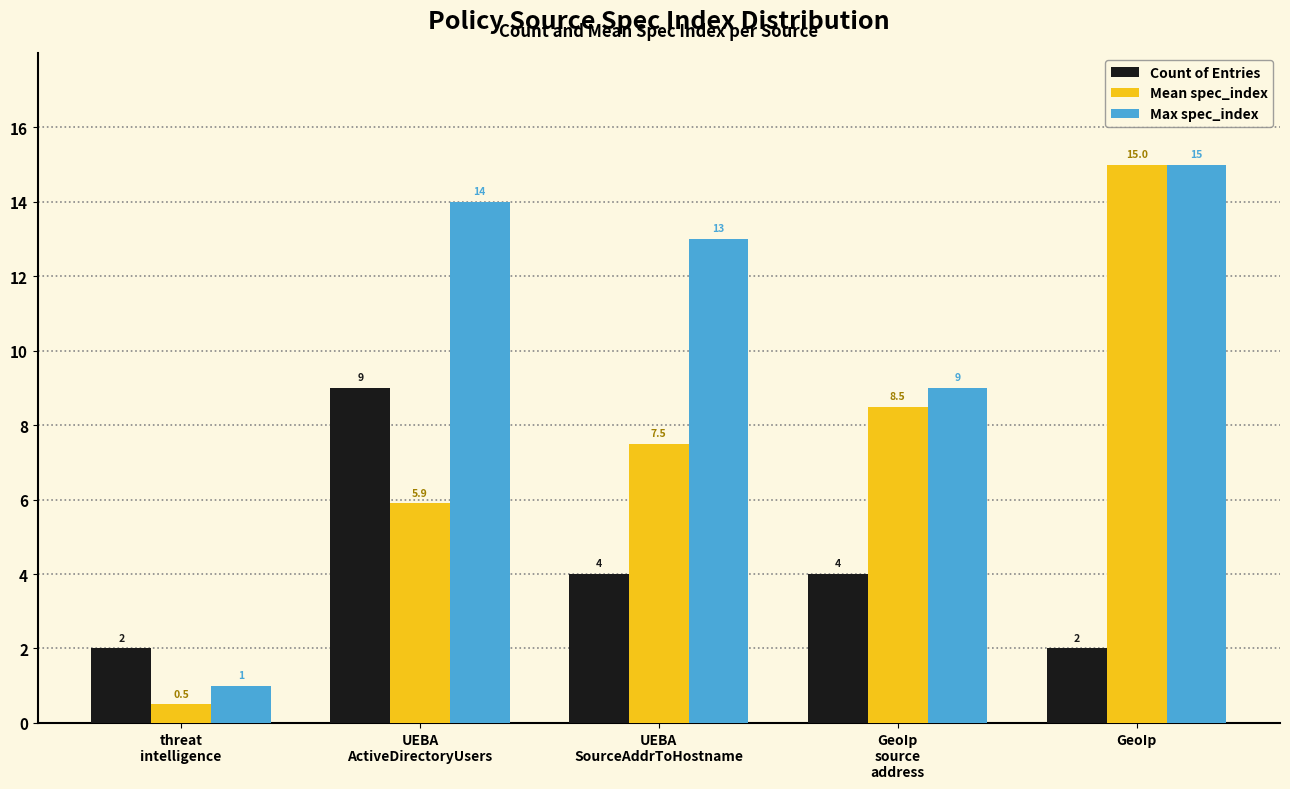

Is it true that Mean spec_index equals 0.5 at threat
intelligence?

True